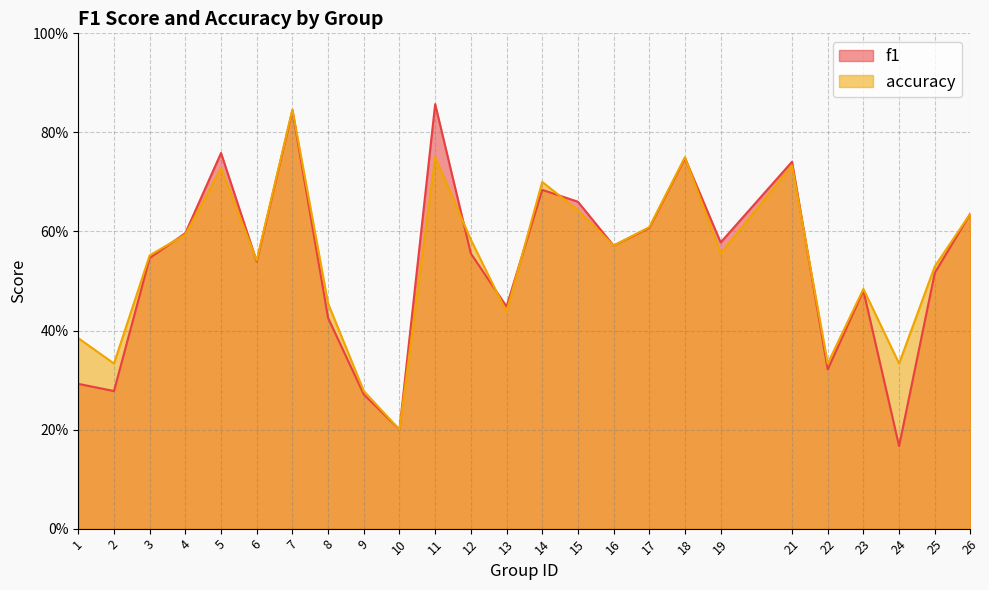

Reading right to left, list all the values displayed in this chart.

f1: 26=0.6	25=0.5	24=0.2	23=0.5	22=0.3	21=0.7	19=0.6	18=0.7	17=0.6	16=0.6	15=0.7	14=0.7	13=0.4	12=0.6	11=0.9	10=0.2	9=0.3	8=0.4	7=0.8	6=0.5	5=0.8	4=0.6	3=0.5	2=0.3	1=0.3
accuracy: 26=0.6	25=0.5	24=0.3	23=0.5	22=0.3	21=0.7	19=0.6	18=0.8	17=0.6	16=0.6	15=0.6	14=0.7	13=0.4	12=0.6	11=0.8	10=0.2	9=0.3	8=0.5	7=0.8	6=0.5	5=0.7	4=0.6	3=0.6	2=0.3	1=0.4